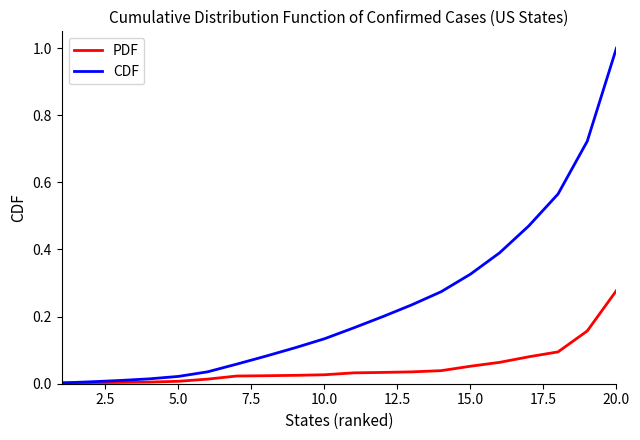

Which series has the largest total across all categories?

CDF